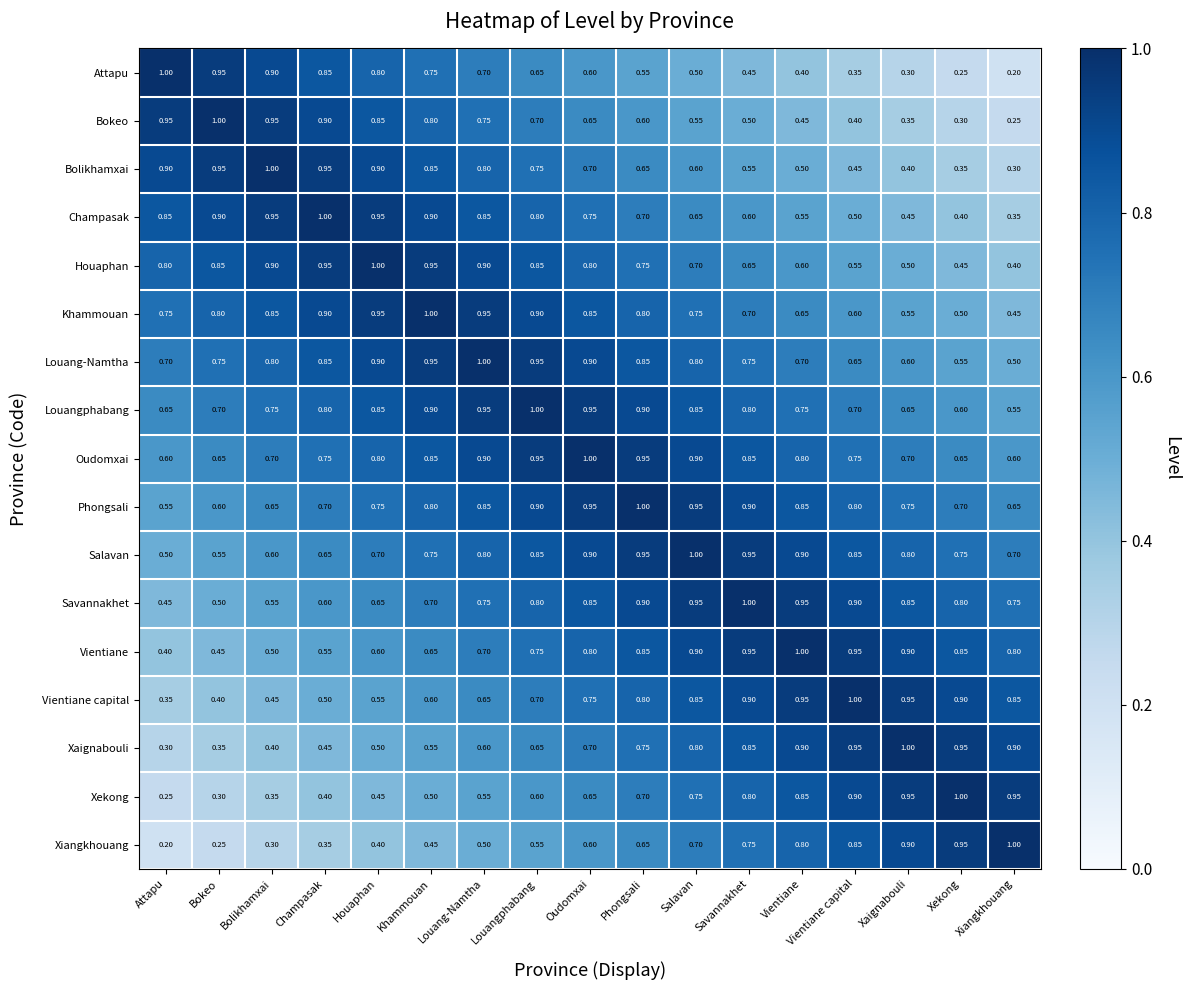

At which label is Khammouan closest to 0?

Xiangkhouang